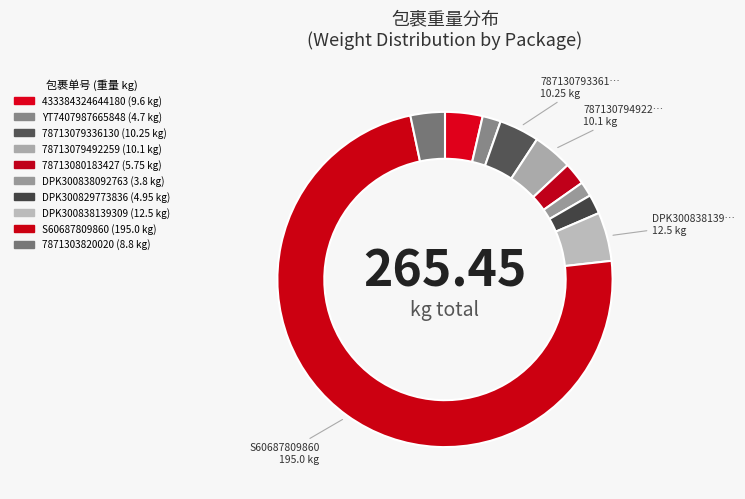

To the nearest percent, what is the combined percentage of DPK300838139309 and DPK300829773836?

7%